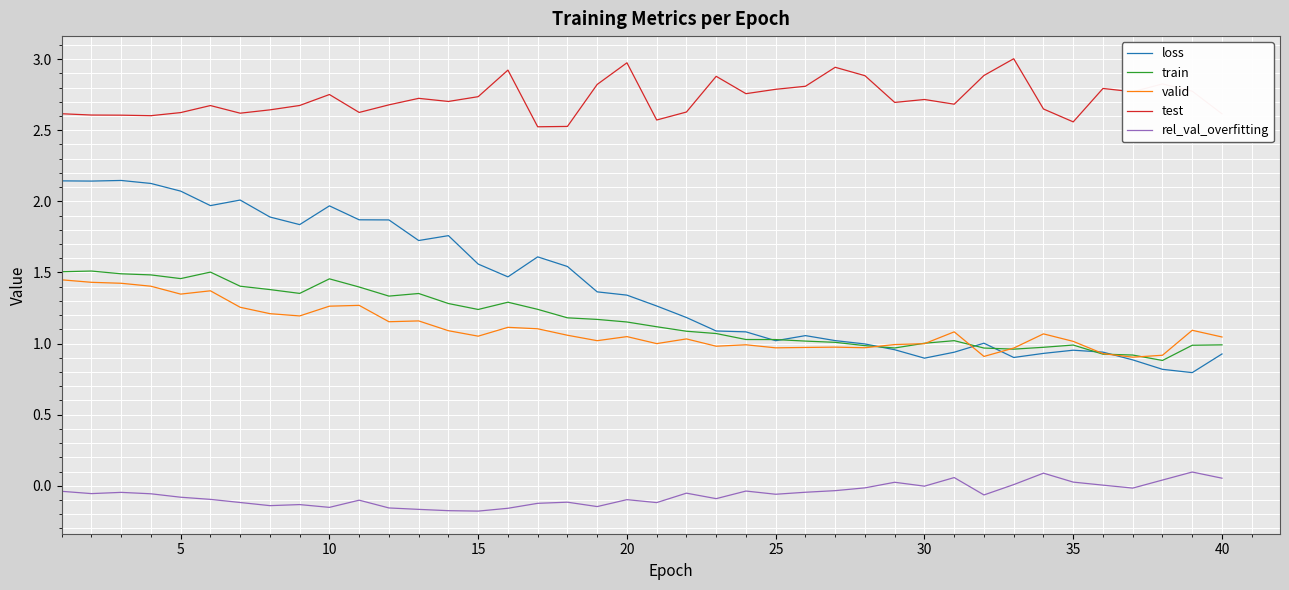

Which series has the largest total across all categories?

test